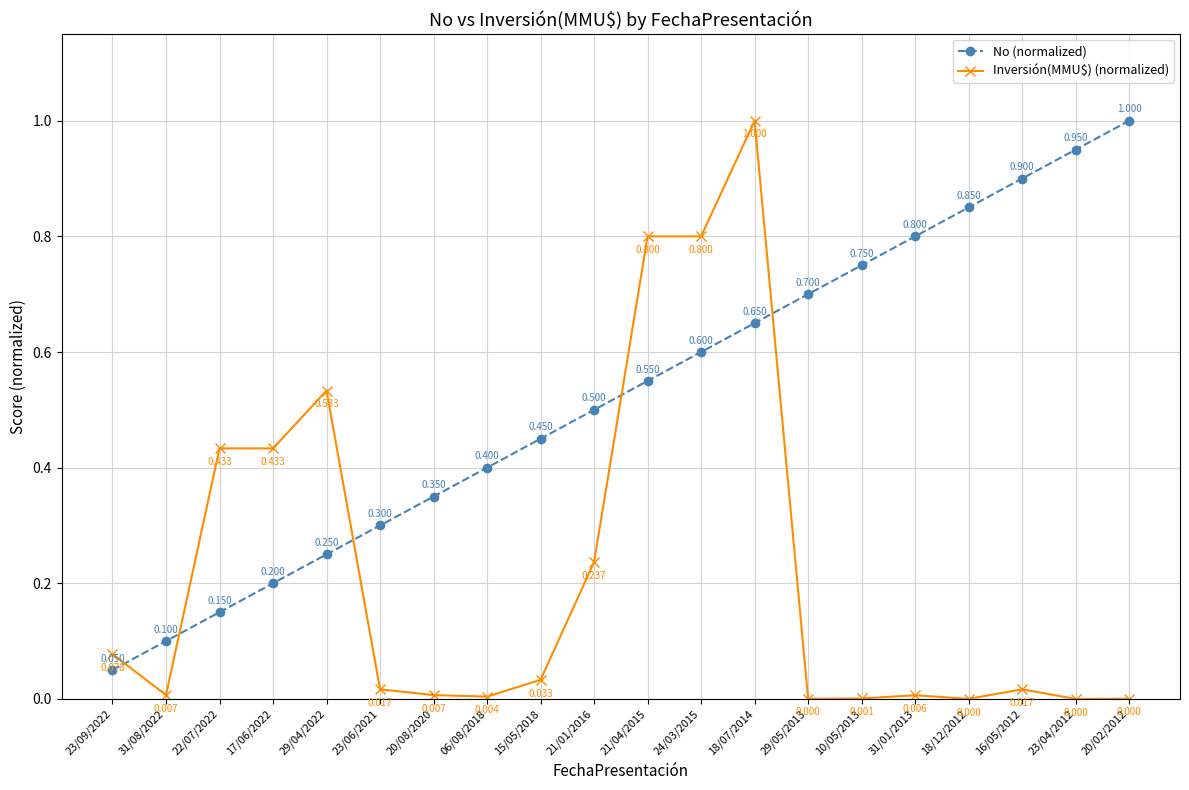

Which series changed the most between 29/04/2022 and 18/12/2012?

No (normalized)